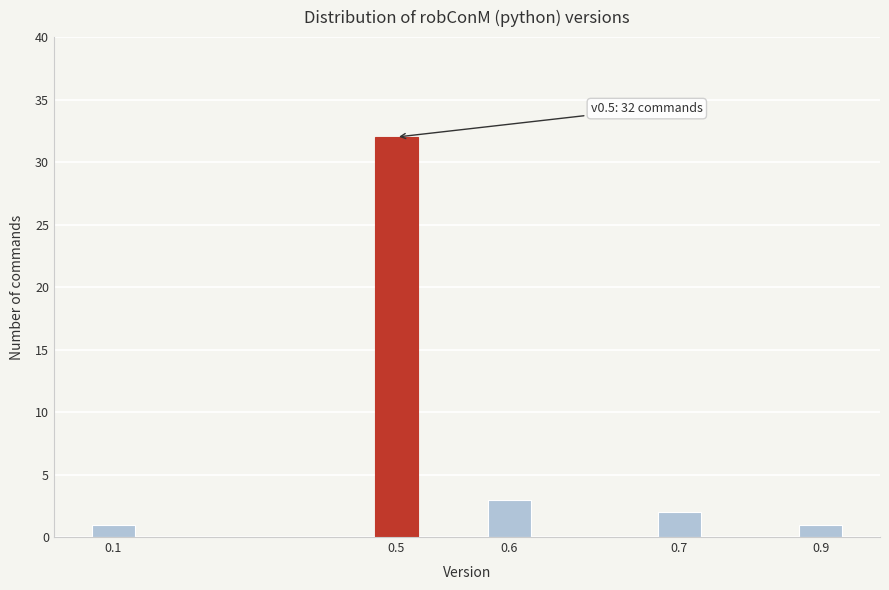

Reading left to right, transcribe all the data shown in this chart.

1	32	3	2	1